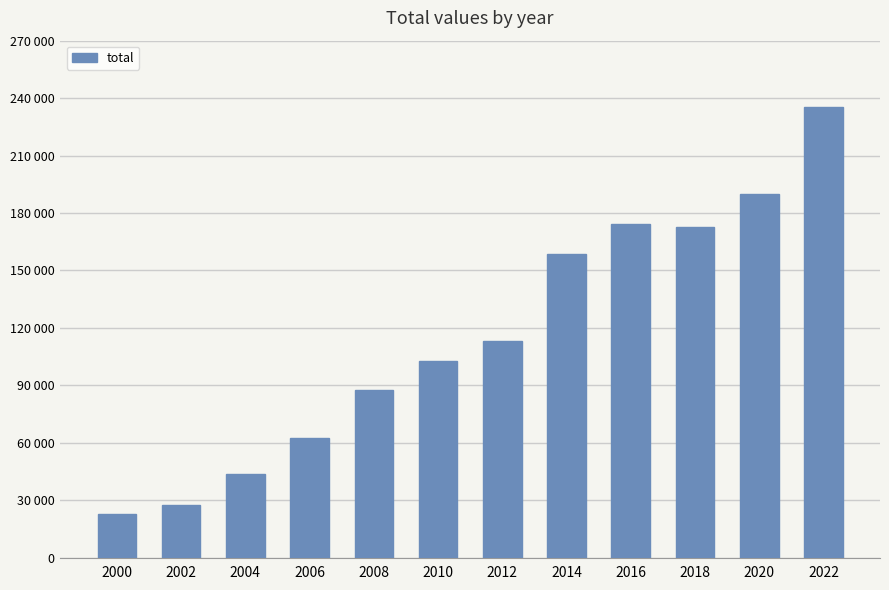

Does the chart contain any negative values?

No